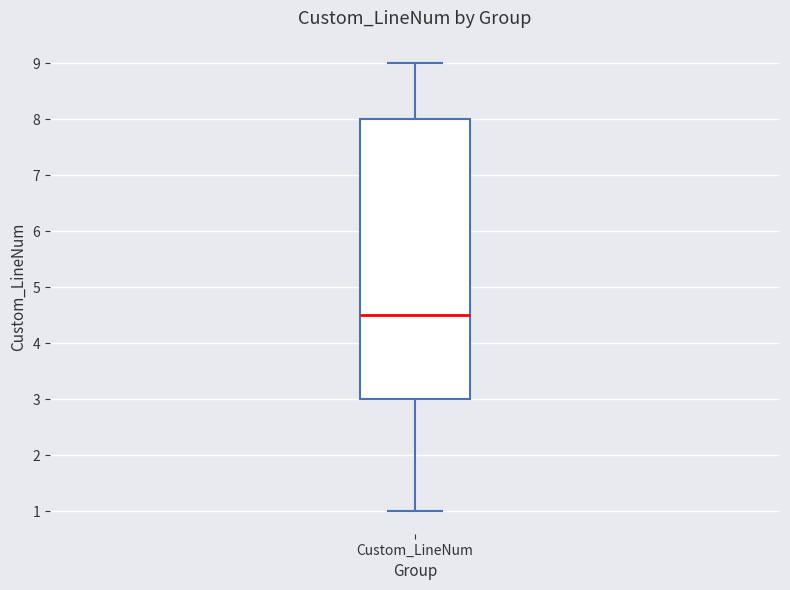

Read this box plot against the y-axis: the position of the median line, the range covered by the box, and the ends of both whiskers. The values are not printed on the chart, so give them approximately, as read against the axis.

median 4.5, box 3.0 to 8.0, whiskers 1.0 to 9.0